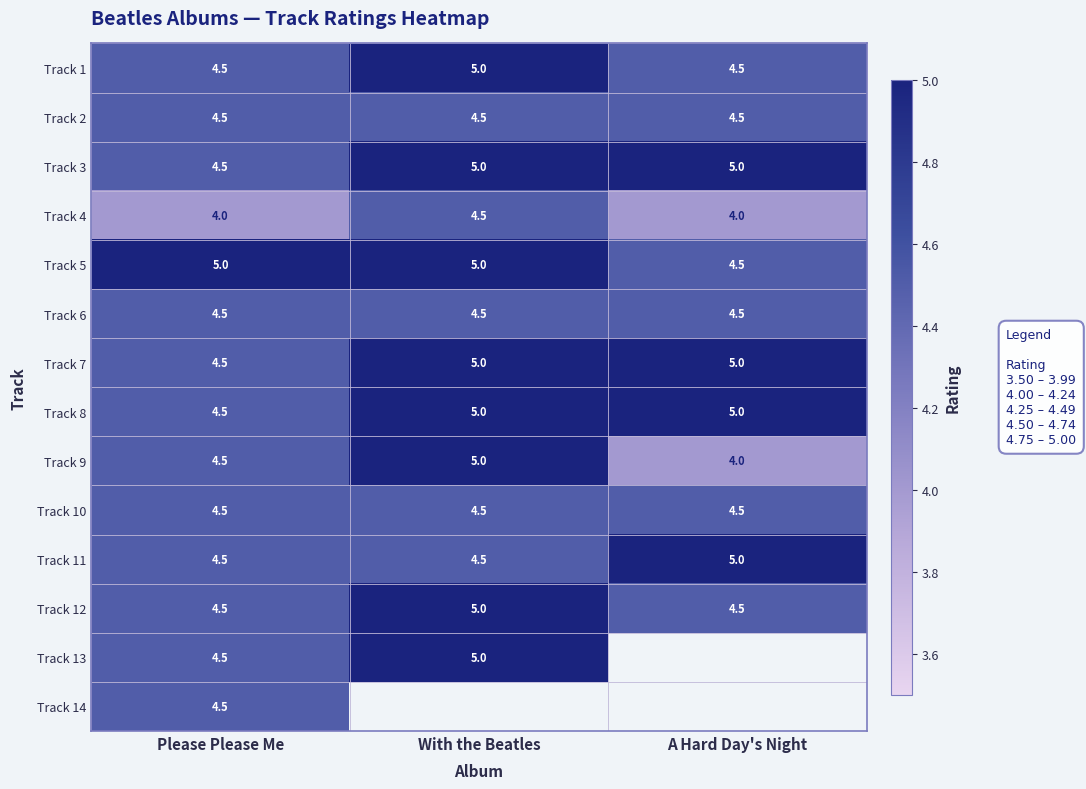

What is the difference between the Track 9 values at Please Please Me and A Hard Day's Night?

0.5